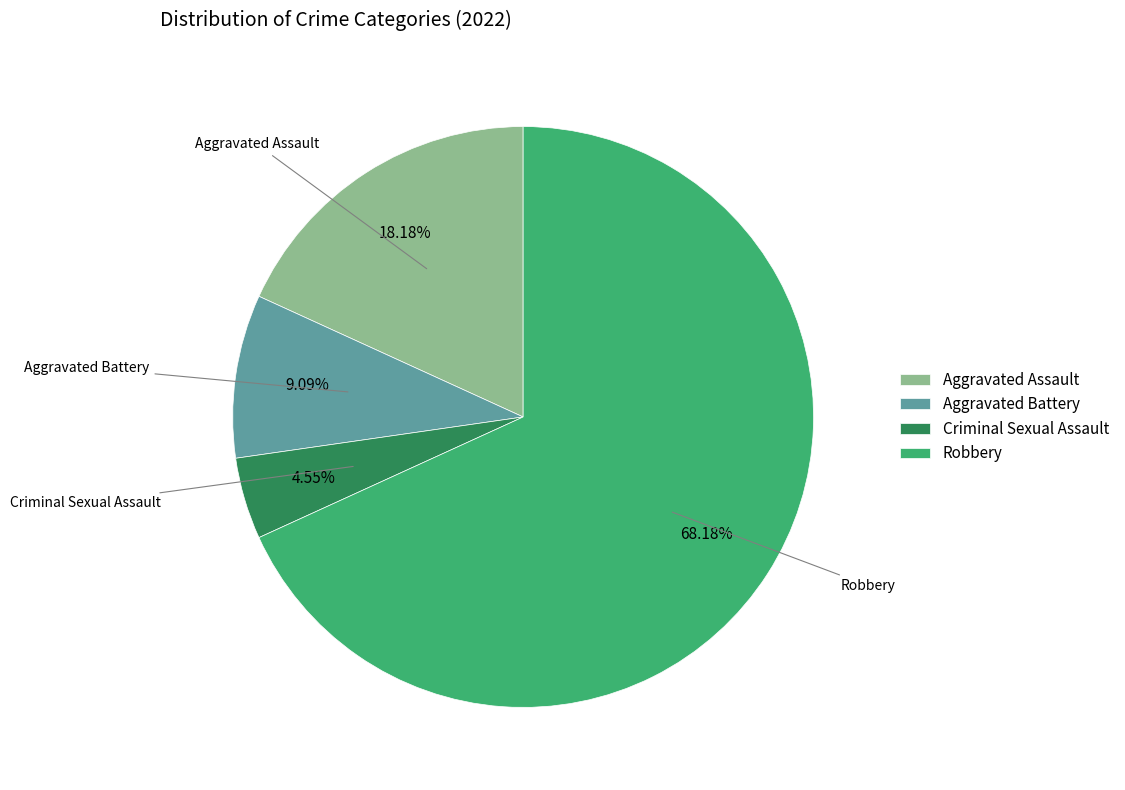

To the nearest percent, what portion does Aggravated Assault represent?

18%